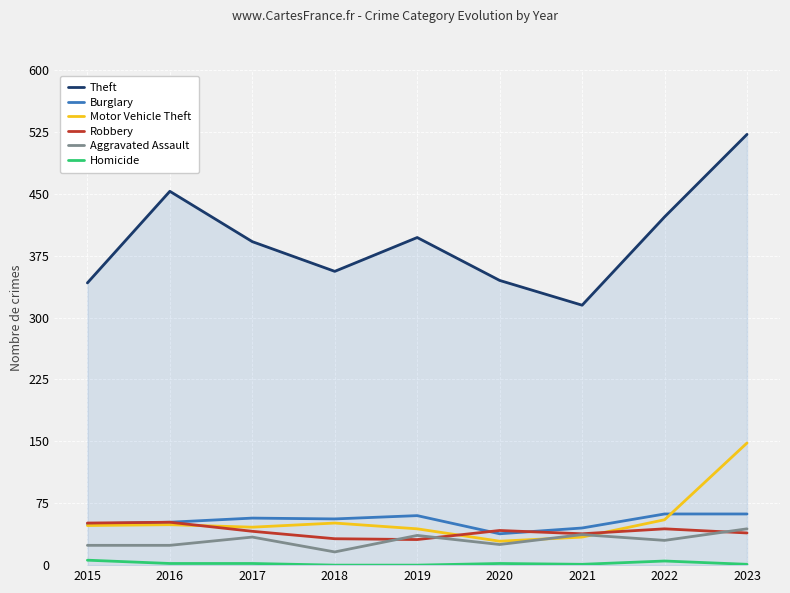

The value of Motor Vehicle Theft at 2021 is 12. True or false?

False